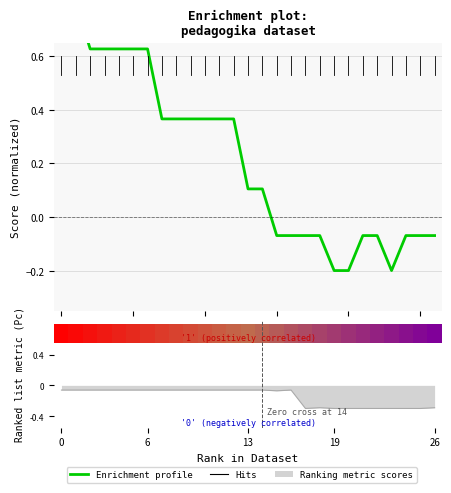

What is the label of the 26th bar from the right?

6